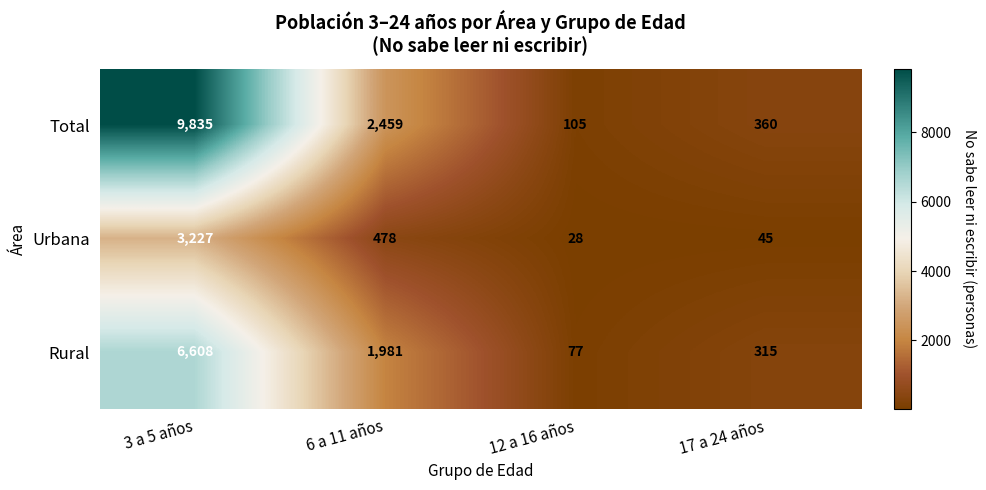

Which series has the largest range (max minus min)?

Total